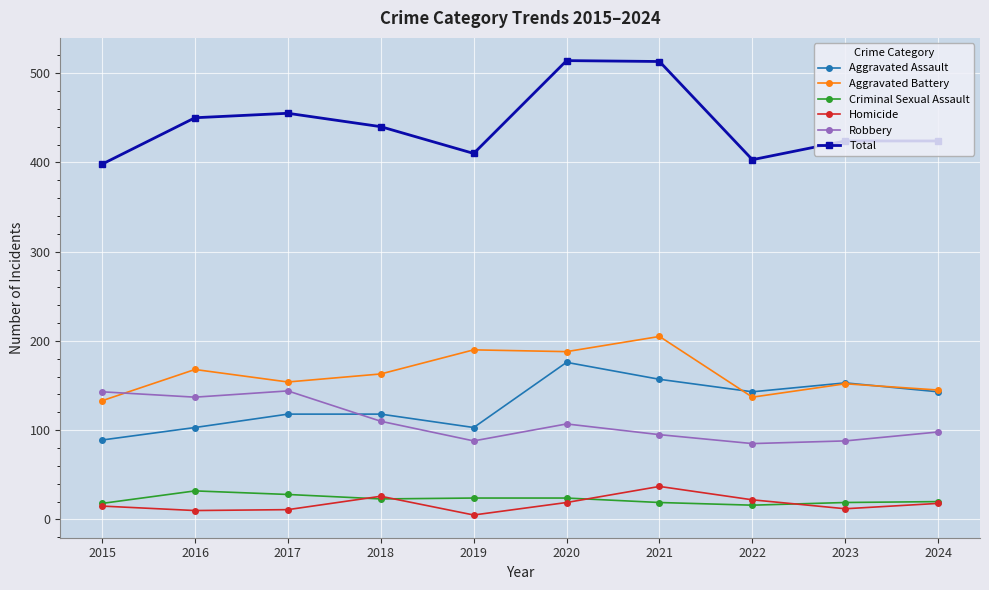

True or false: Aggravated Assault has more than 1 interior local peaks.

True